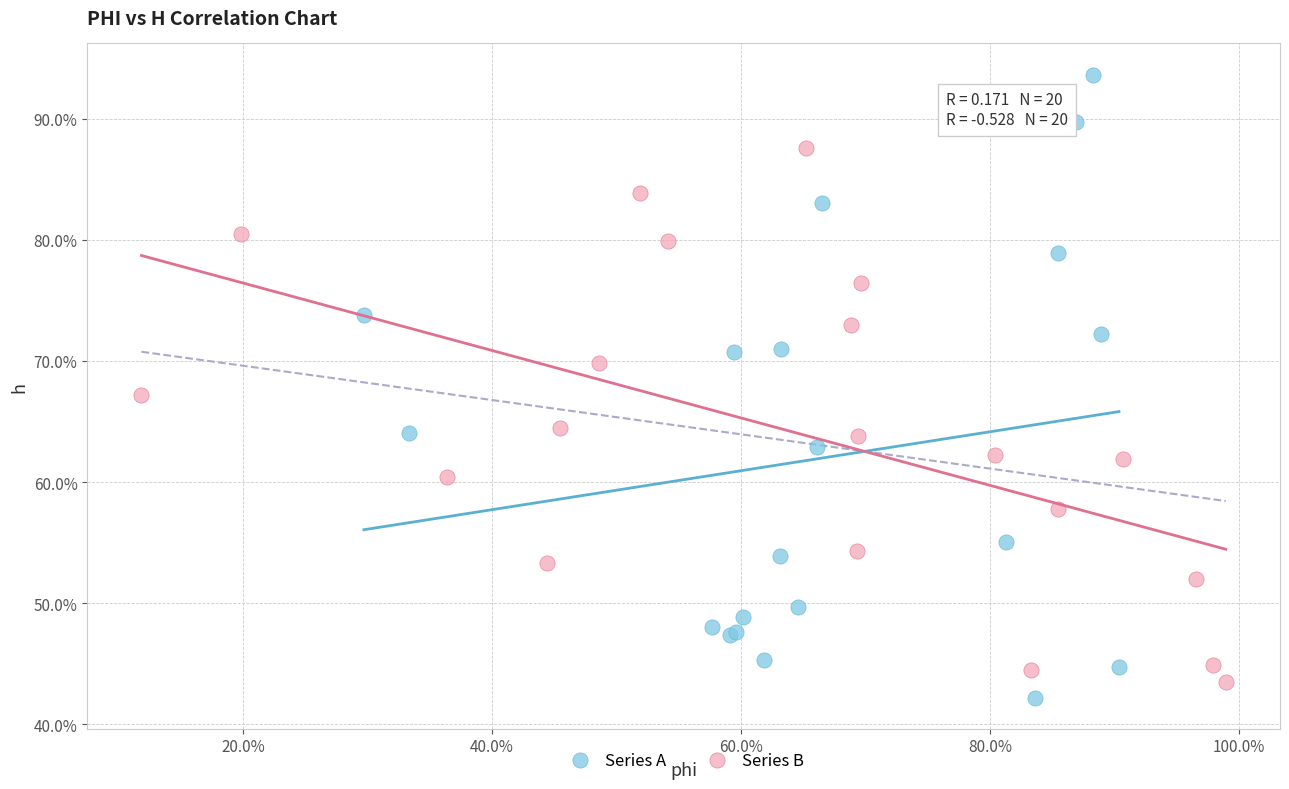

Which series reaches the minimum Y coordinate?

Series A